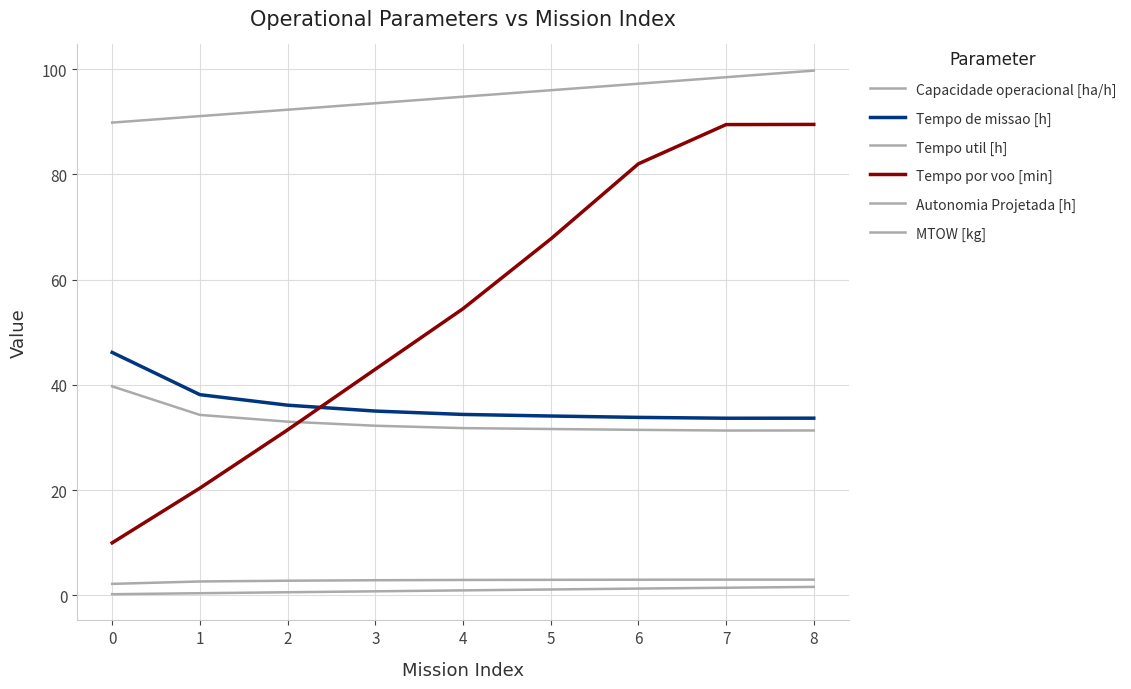

How many lines are shown in the chart?

6